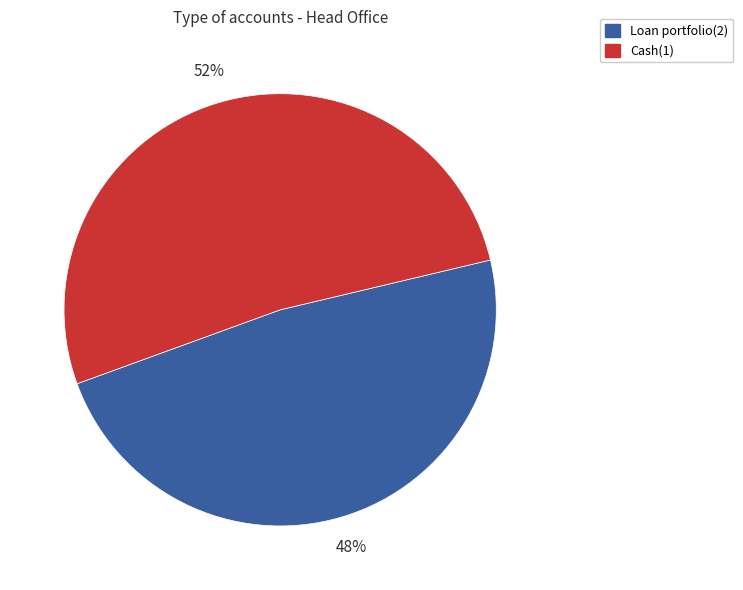

To the nearest percent, what portion does Loan portfolio(2) represent?

48%